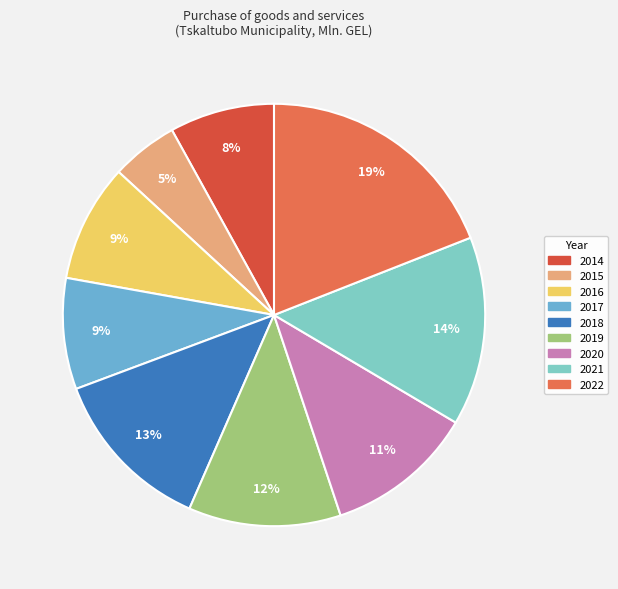

Count the number of slices in the pie.

9